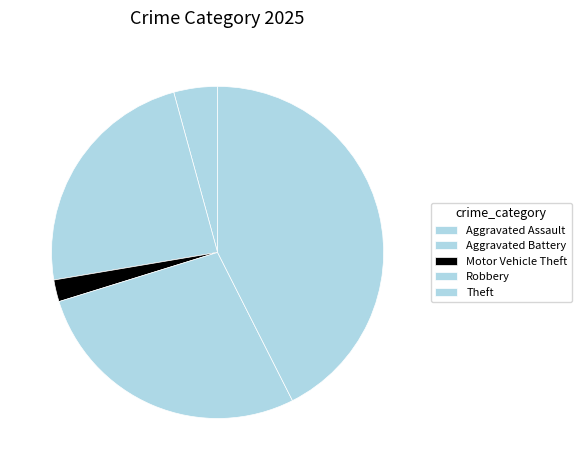

Rank the categories by value from highest to lowest.

Theft, Robbery, Aggravated Battery, Aggravated Assault, Motor Vehicle Theft